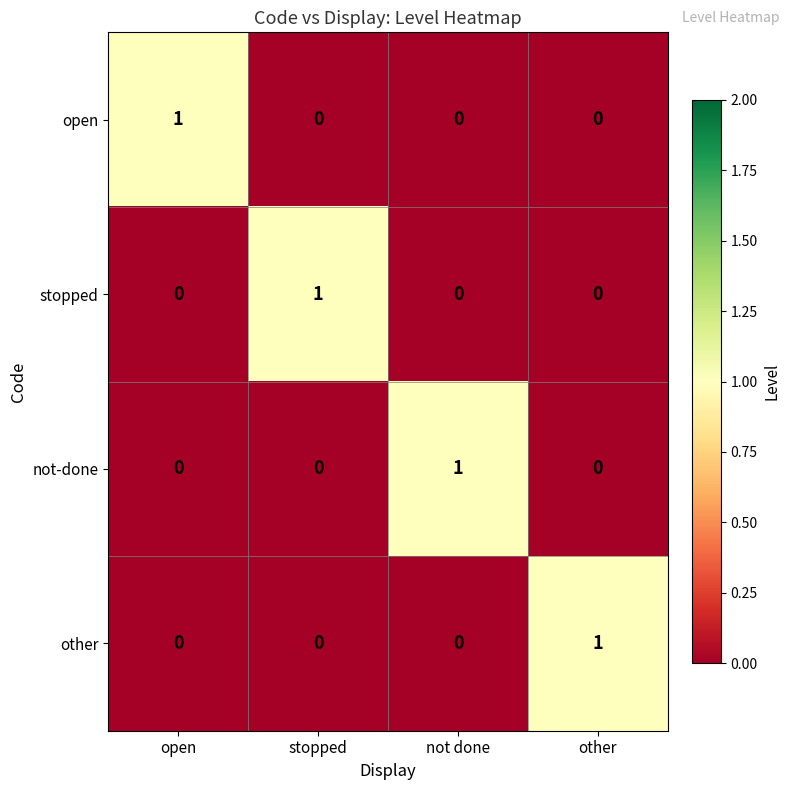

Is the value of other at not done greater than the value of stopped at stopped?

No